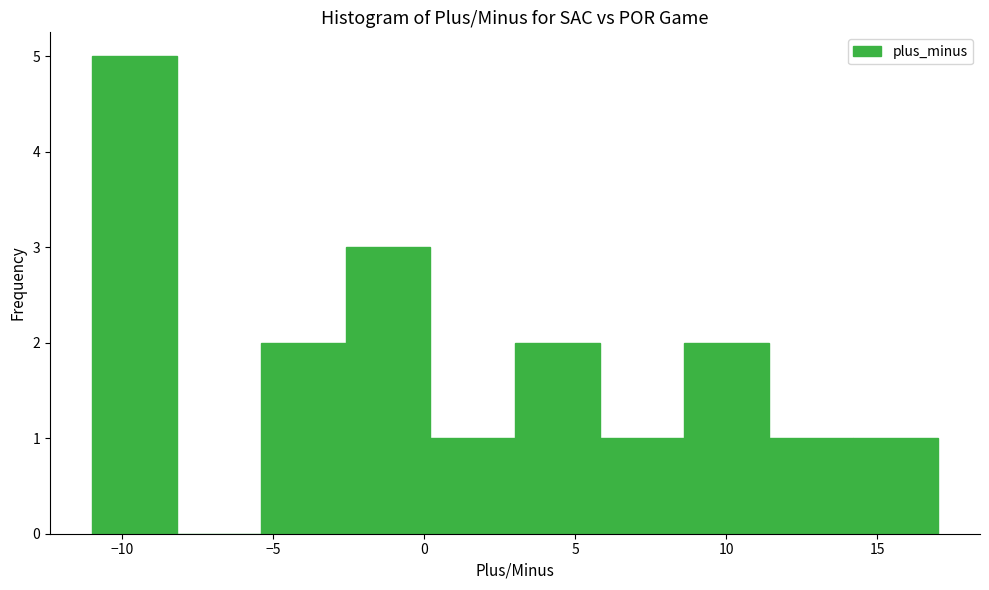

How tall is the bar that spans 0.2 to 3.0 on the x-axis? Neither the bar edges nor the heights are printed on the chart, so give them approximately, as read against the axes.

1